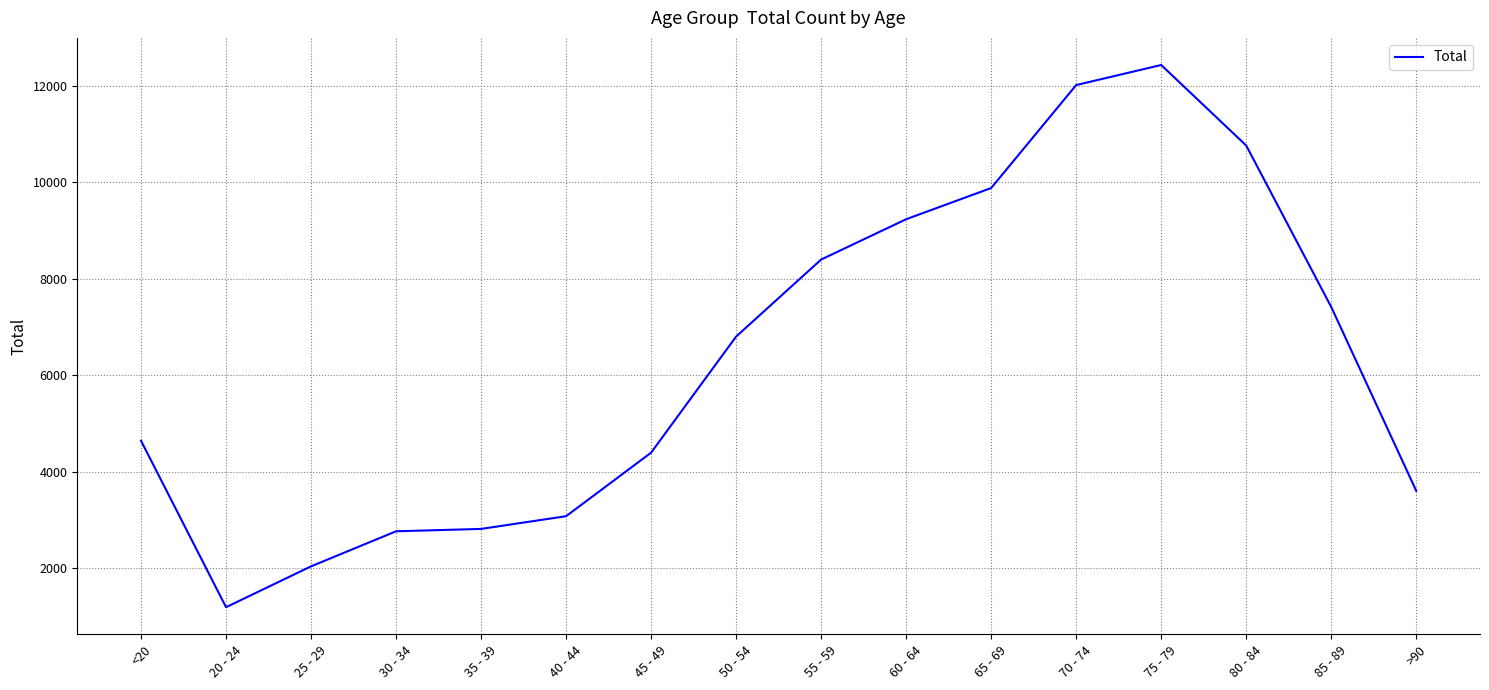

How many lines are shown in the chart?

1